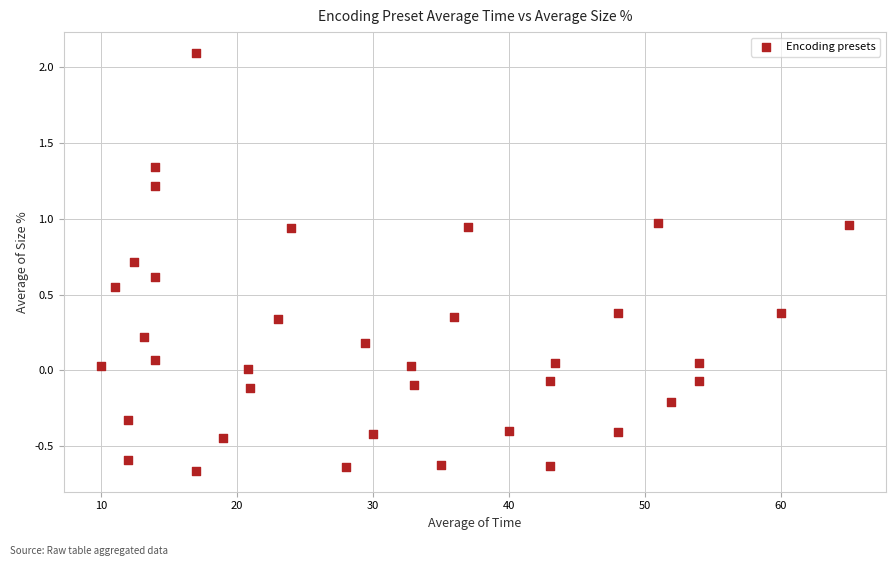

What is the range of Y values (max minus min)?

2.8